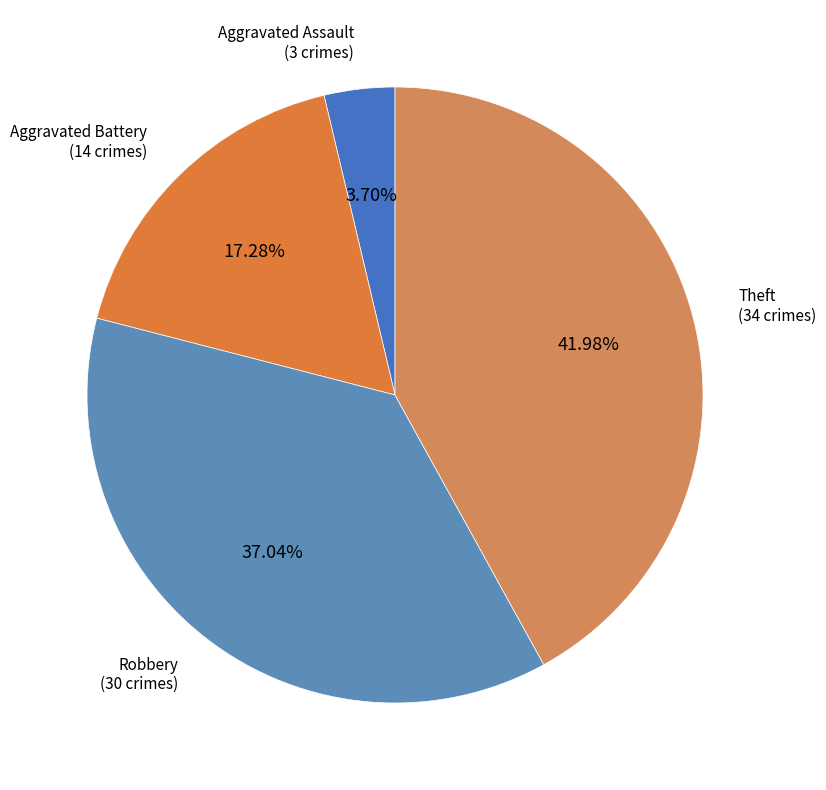

How many segments does this pie chart have?

4